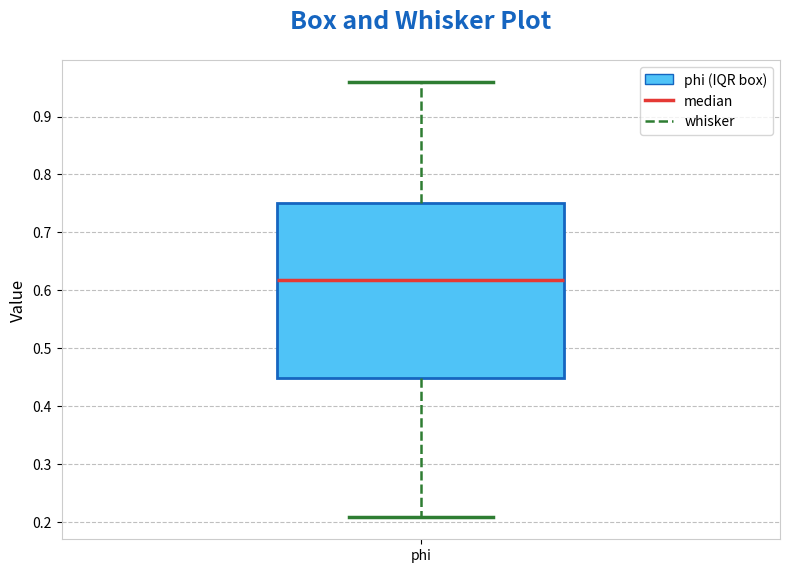

Transcribe this box plot: give where the median line is, the range the box spans, and where the two whiskers end, as read against the y-axis. The values are not printed on the chart, so give them approximately, as read against the axis.

median 0.62, box 0.45 to 0.75, whiskers 0.21 to 0.96